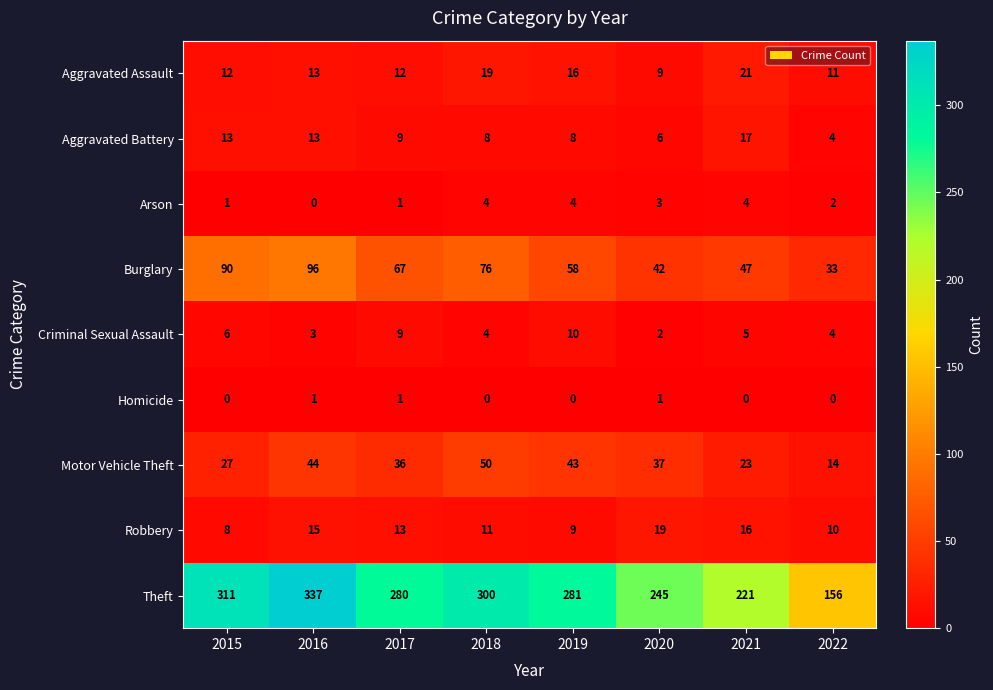

The value of Homicide at 2017 is 2. True or false?

False